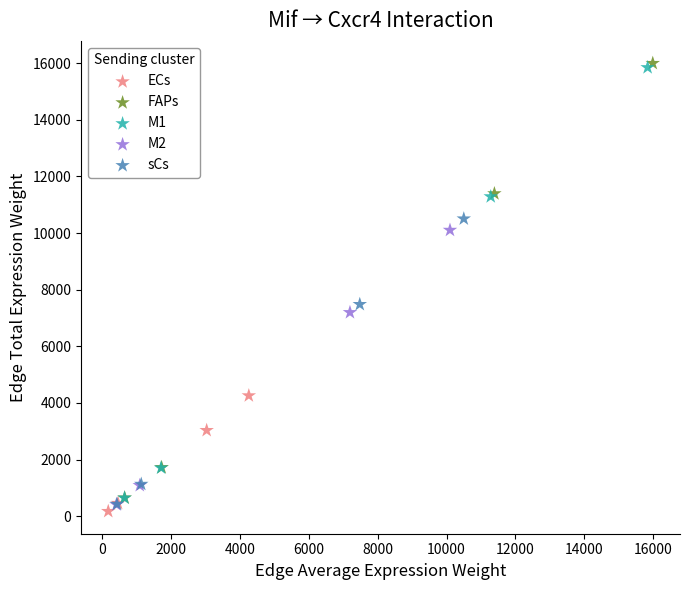

Which series has the largest Y range (max minus min)?

FAPs